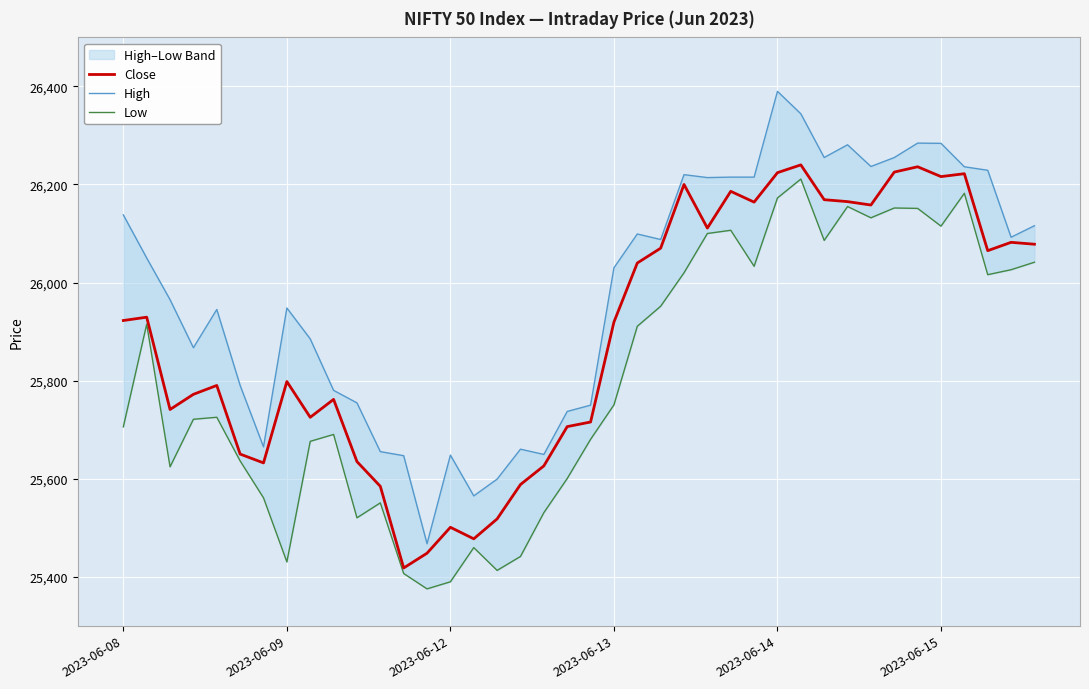

What position from the left is 24?

25